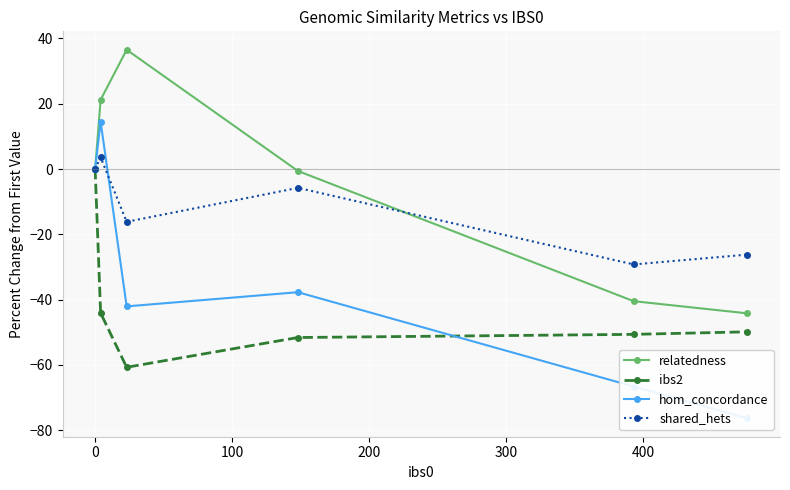

Count the number of data series in this chart.

4